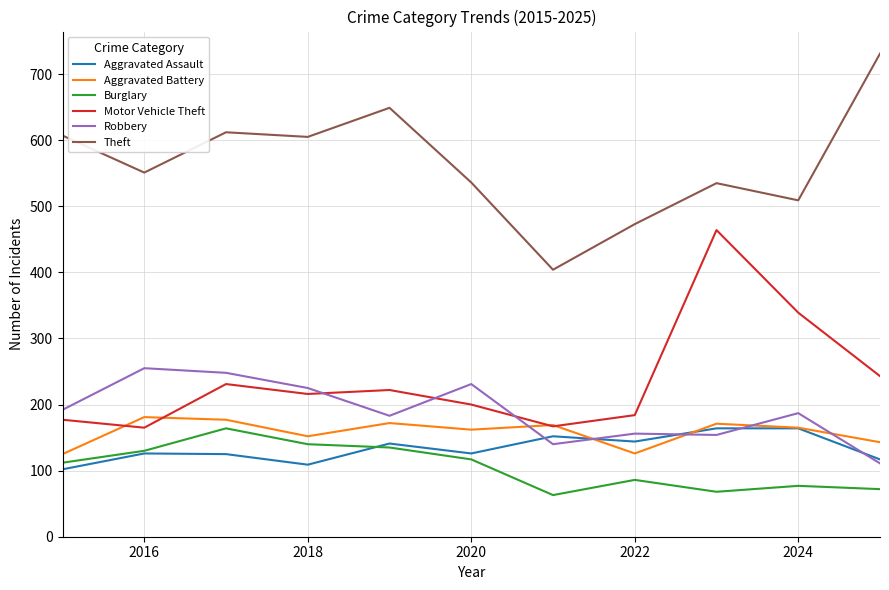

What is the maximum value for Aggravated Battery?

181